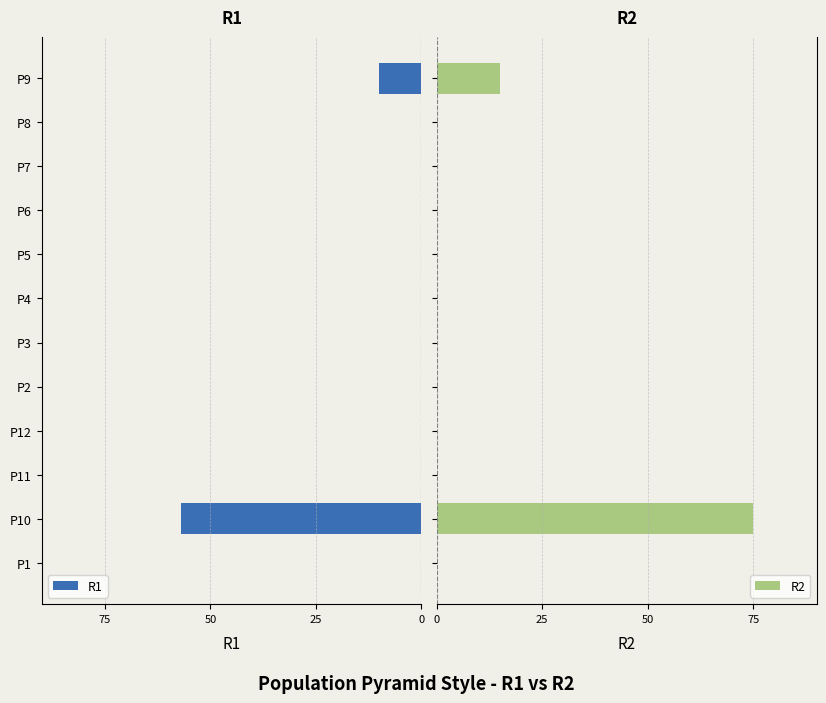

What is the maximum value for R2?

75